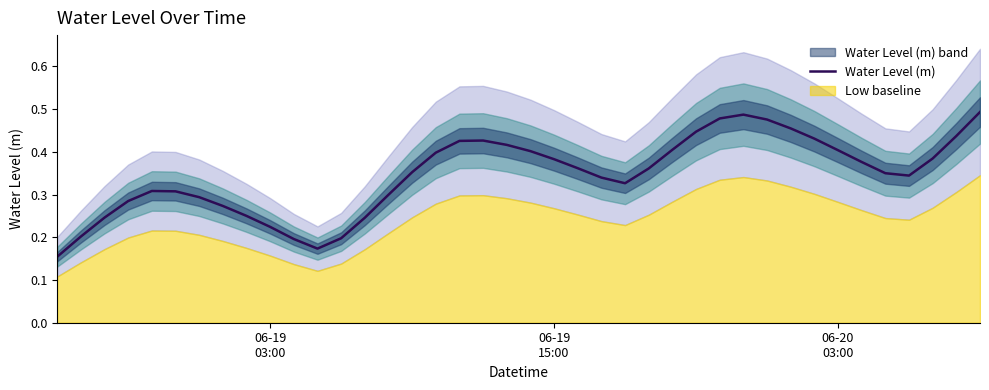

What is the value of the 18th point from the left?

0.4